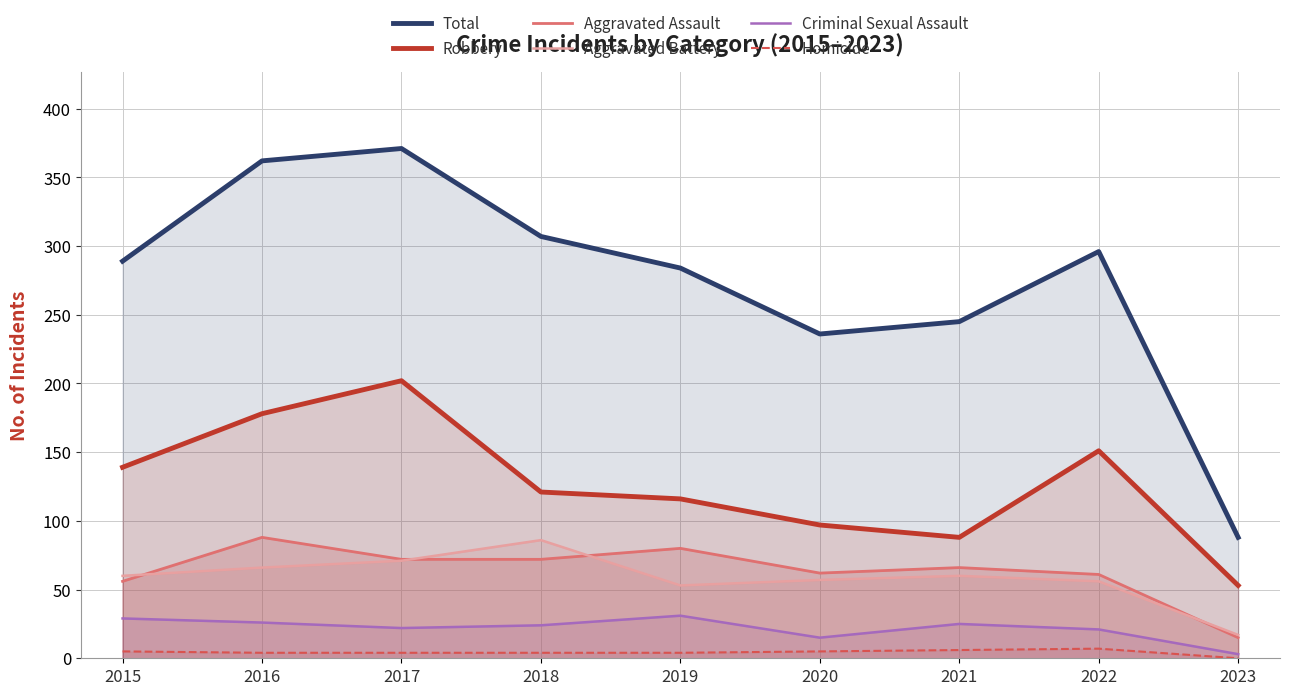

What is the difference between the Robbery values at 2019 and 2023?

63